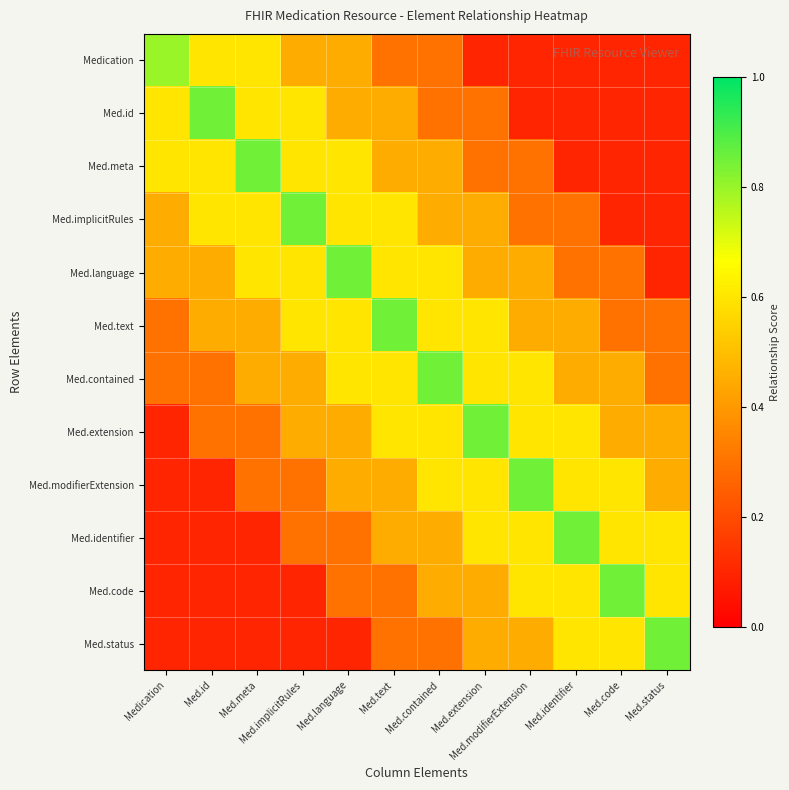

At which category is the sum across all series the highest?

Med.text